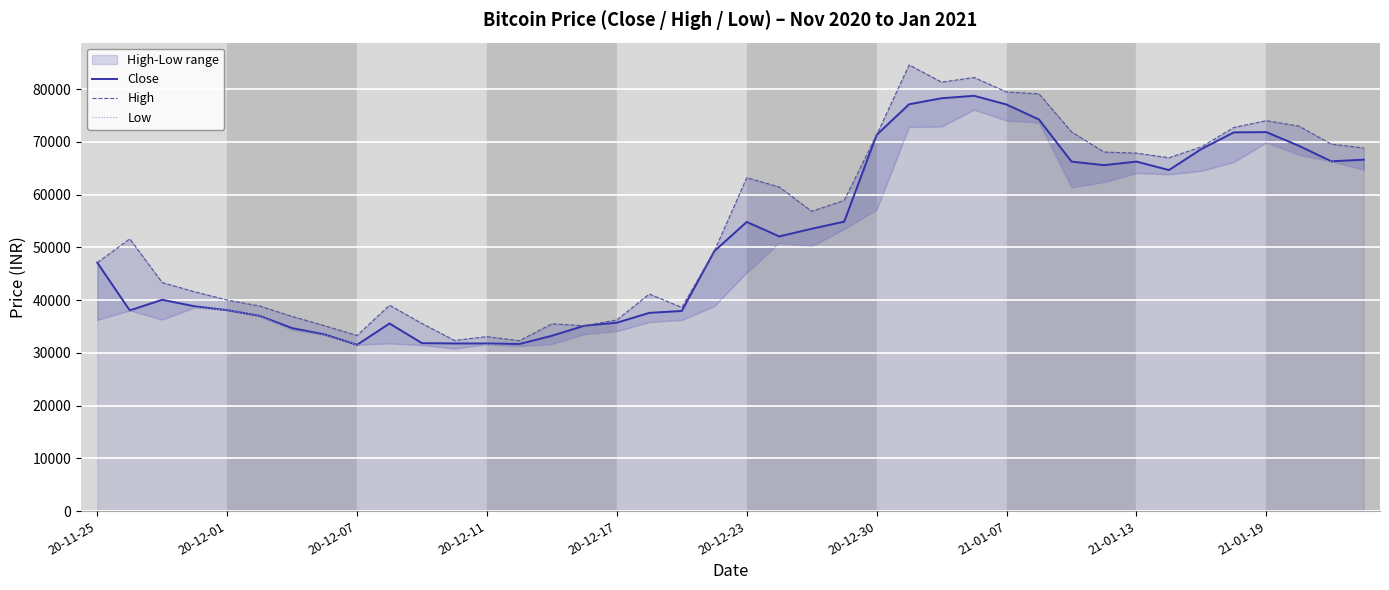

The value of Close at 21-01-07 is 17702. True or false?

False